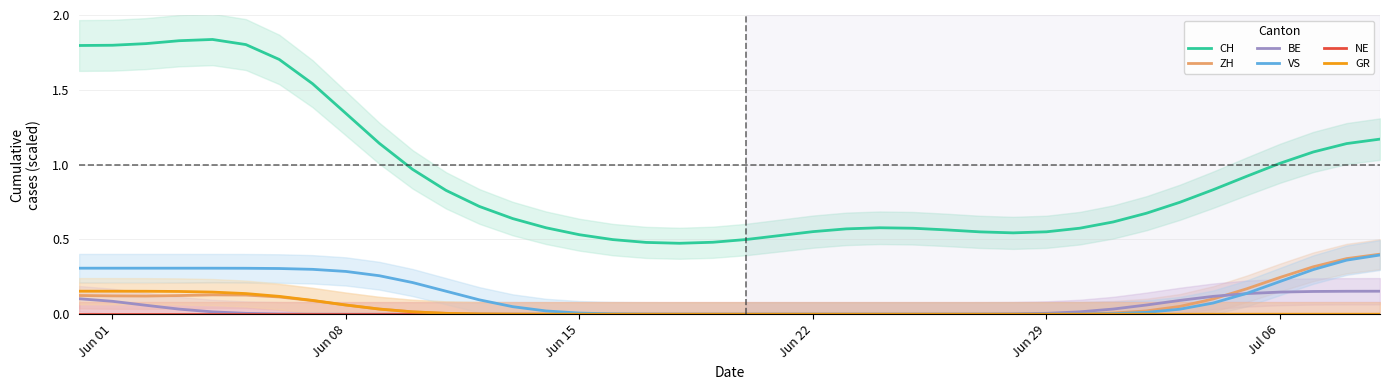

List the series in order of their peak value, highest first.

CH, ZH, VS, GR, BE, NE